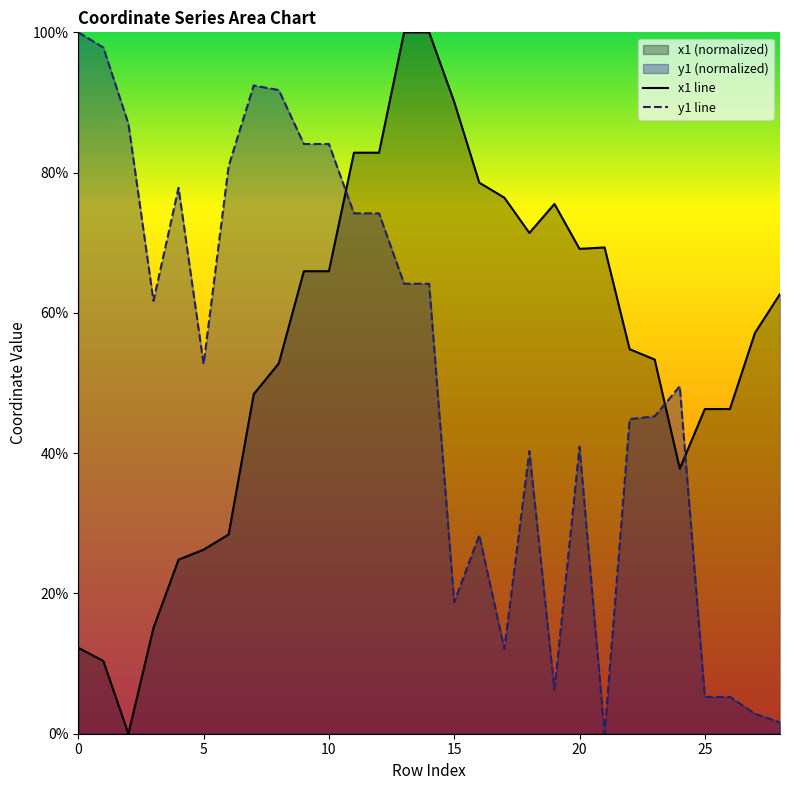

Which series has the widest spread of values?

x1 line